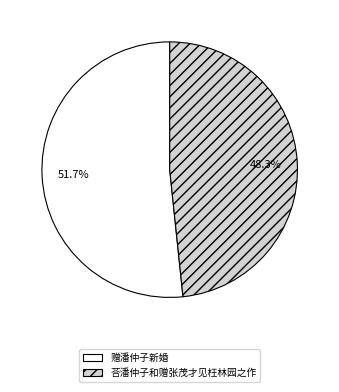

Count the number of slices in the pie.

2